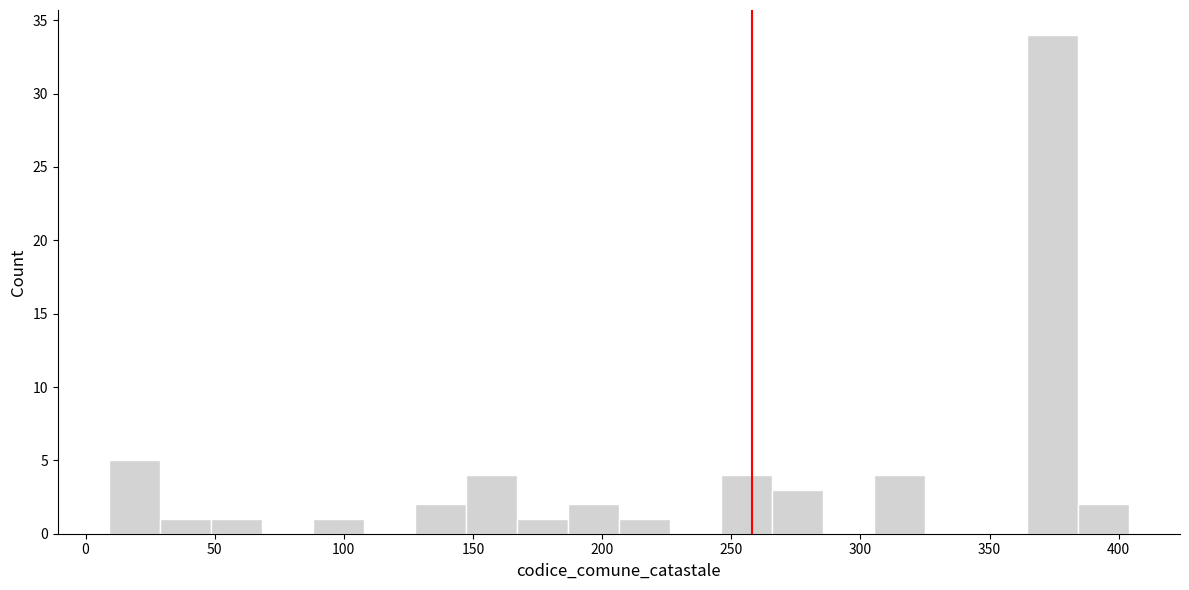

Read against the x-axis, roughly where is the centre of the tallest bar?

375